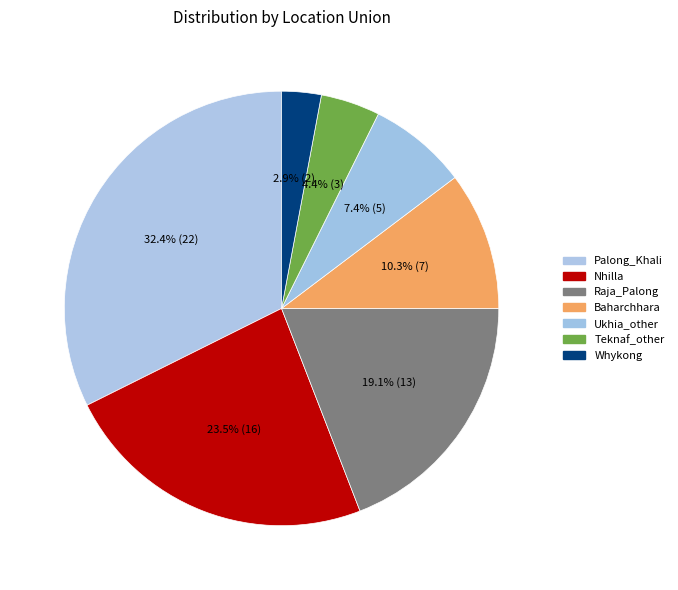

What is the smallest slice in the pie chart?

Whykong